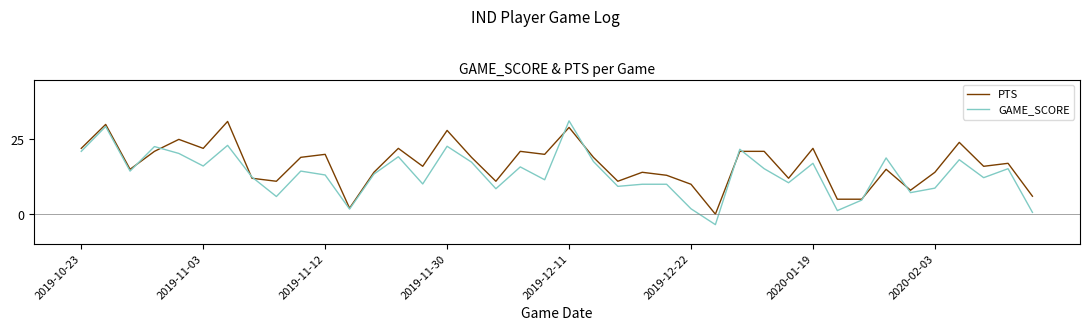

Which series has the largest range (max minus min)?

GAME_SCORE